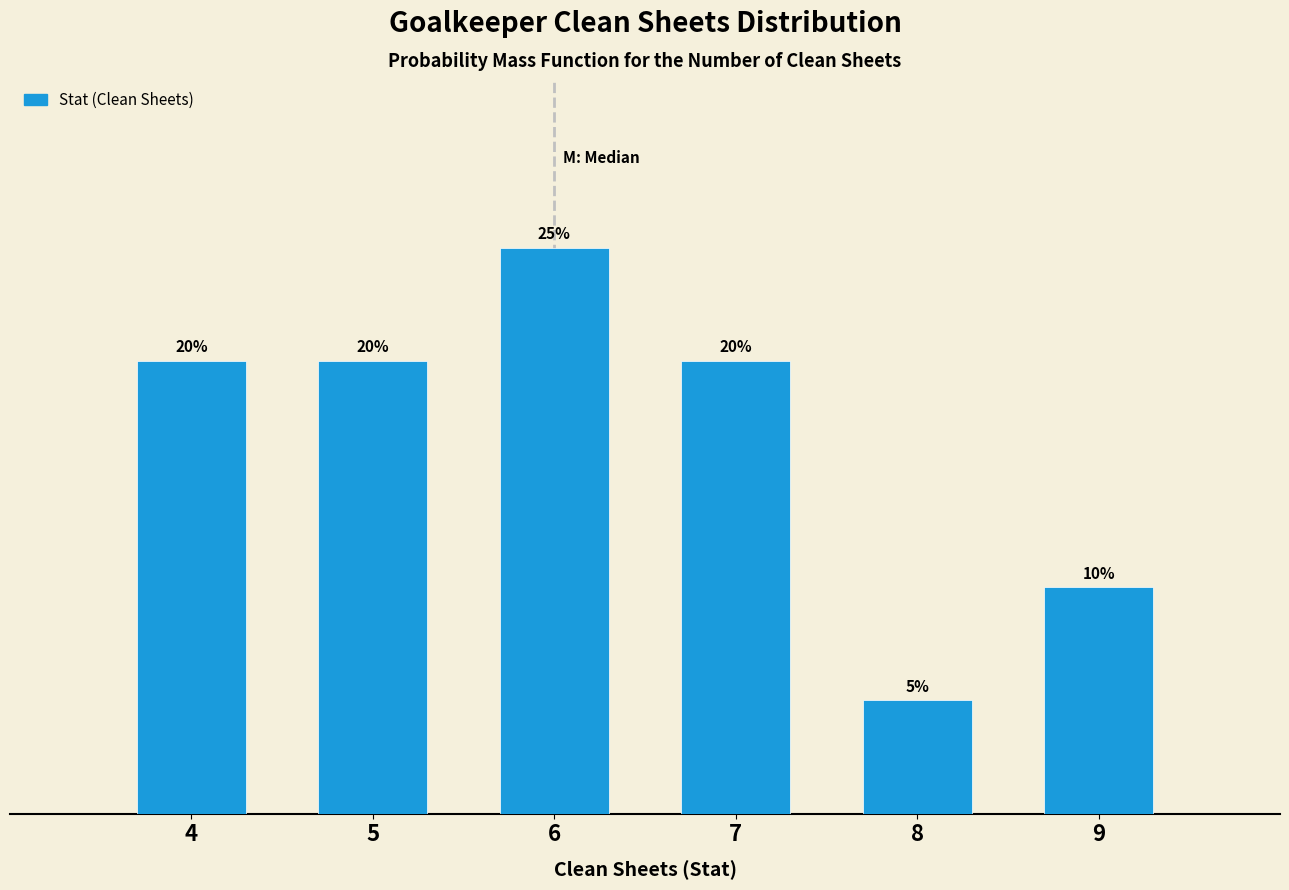

Does the chart contain any negative values?

No